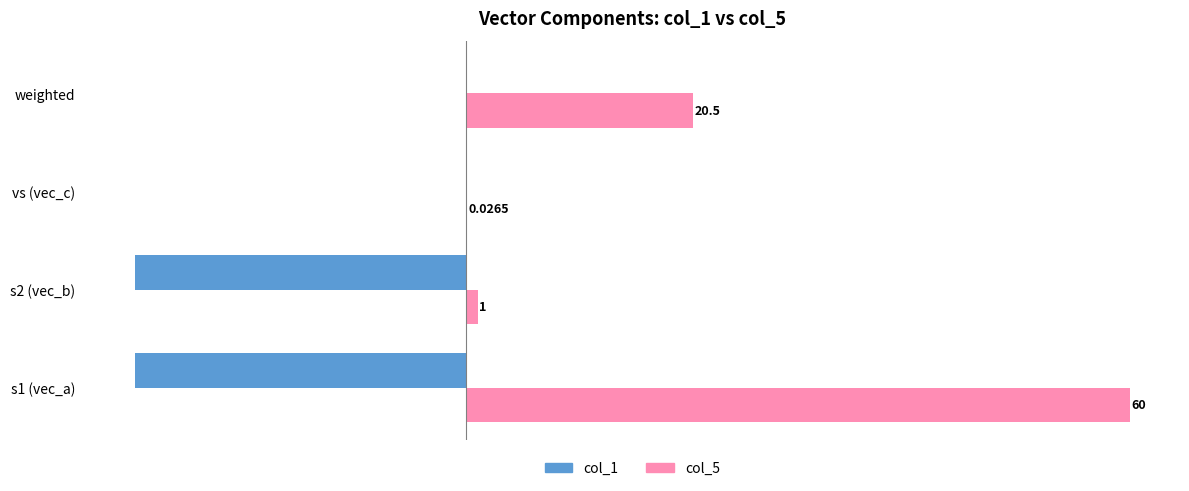

What is the average value of the col_1 series?

-15.0